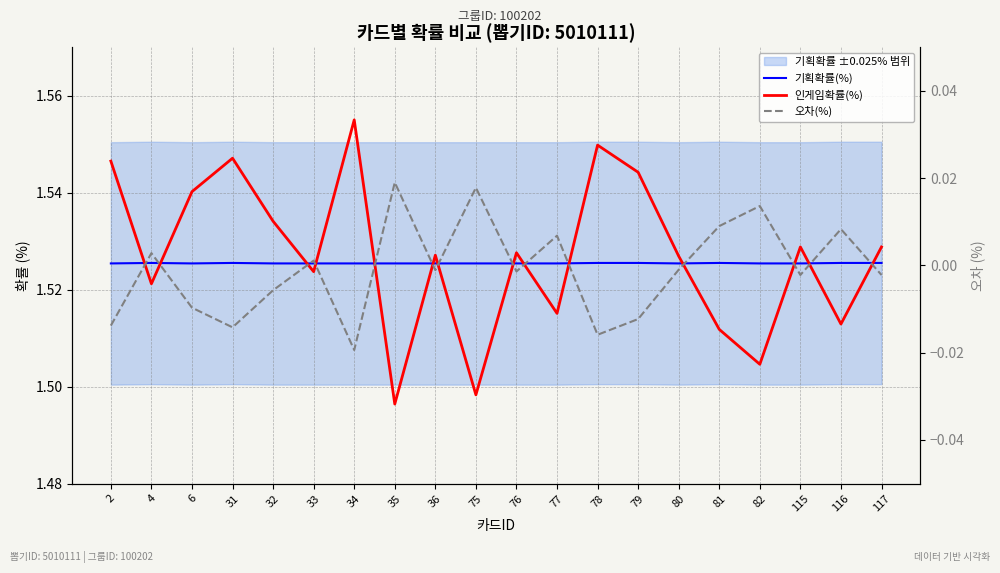

Reading left to right, what are all the values shown in this chart?

기획확률(%): 2=1.5	4=1.5	6=1.5	31=1.5	32=1.5	33=1.5	34=1.5	35=1.5	36=1.5	75=1.5	76=1.5	77=1.5	78=1.5	79=1.5	80=1.5	81=1.5	82=1.5	115=1.5	116=1.5	117=1.5
인게임확률(%): 2=1.5	4=1.5	6=1.5	31=1.5	32=1.5	33=1.5	34=1.6	35=1.5	36=1.5	75=1.5	76=1.5	77=1.5	78=1.5	79=1.5	80=1.5	81=1.5	82=1.5	115=1.5	116=1.5	117=1.5
오차(%): 2=-0.0	4=0.0	6=-0.0	31=-0.0	32=-0.0	33=0.0	34=-0.0	35=0.0	36=-0.0	75=0.0	76=-0.0	77=0.0	78=-0.0	79=-0.0	80=-0.0	81=0.0	82=0.0	115=-0.0	116=0.0	117=-0.0